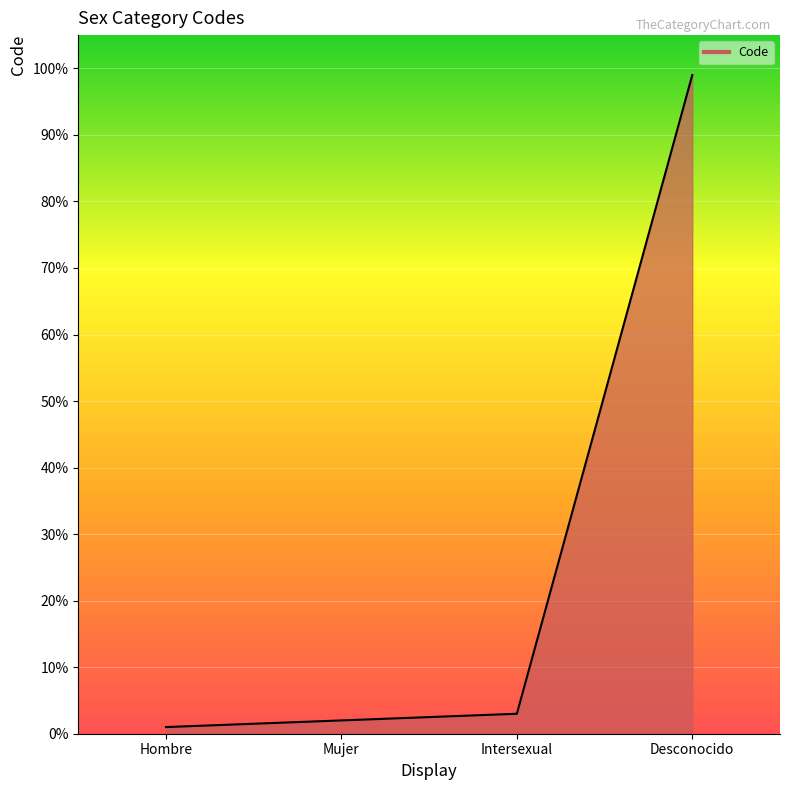

What is the difference between the maximum and minimum values?

98